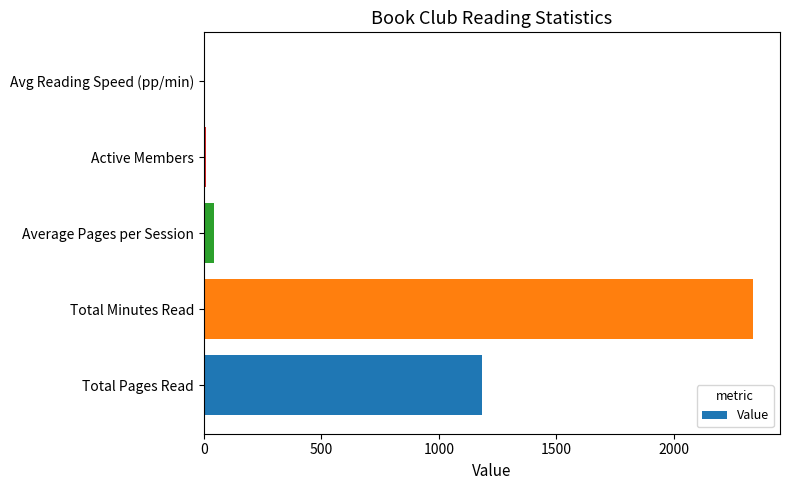

Which label corresponds to the largest value in the chart?

Total Minutes Read